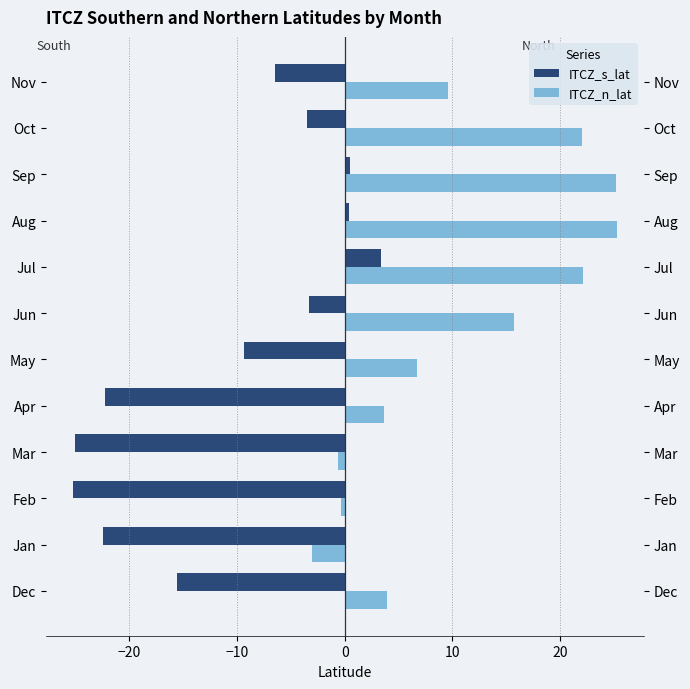

Which series has the largest total across all categories?

ITCZ_n_lat